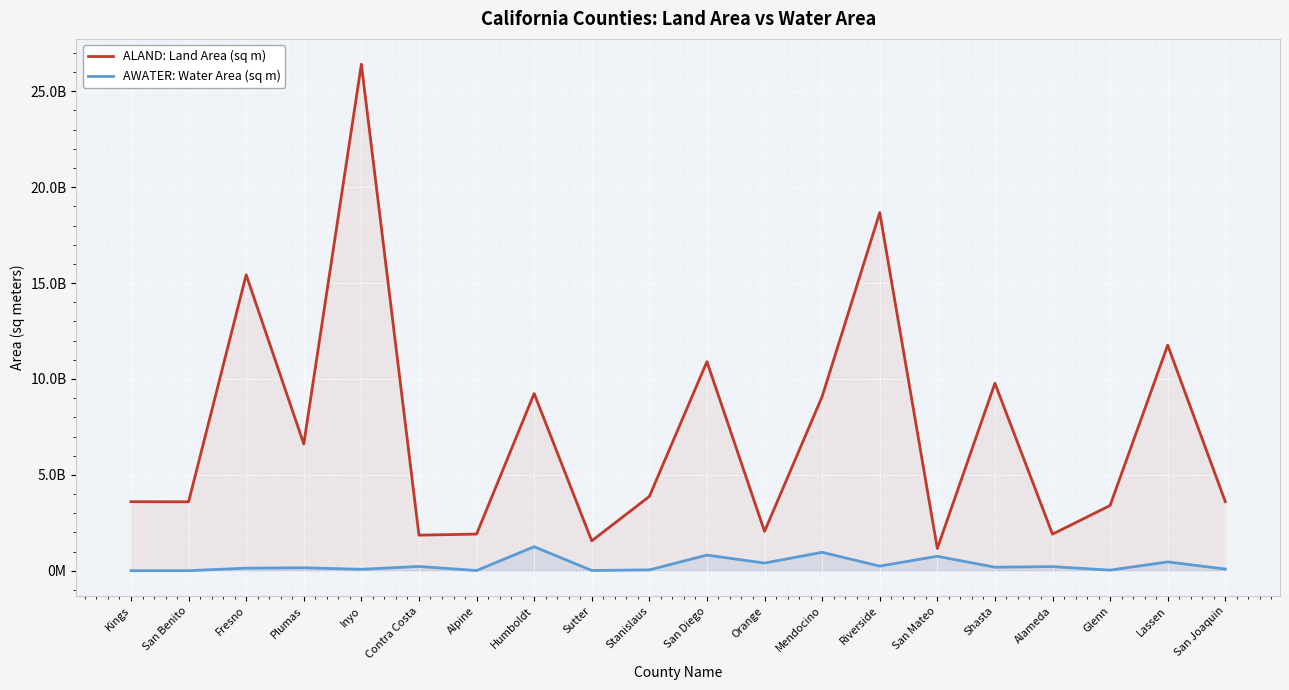

Which series has the widest spread of values?

ALAND: Land Area (sq m)